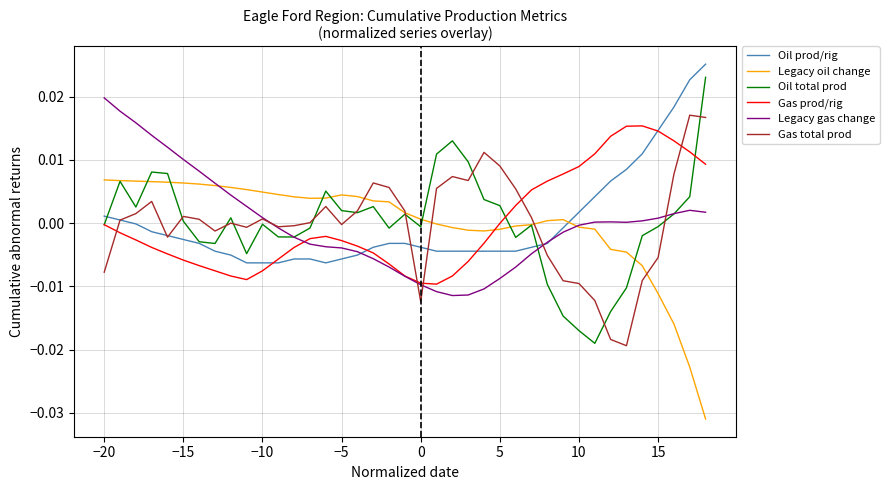

True or false: Legacy oil change and Oil prod/rig intersect in this chart.

True